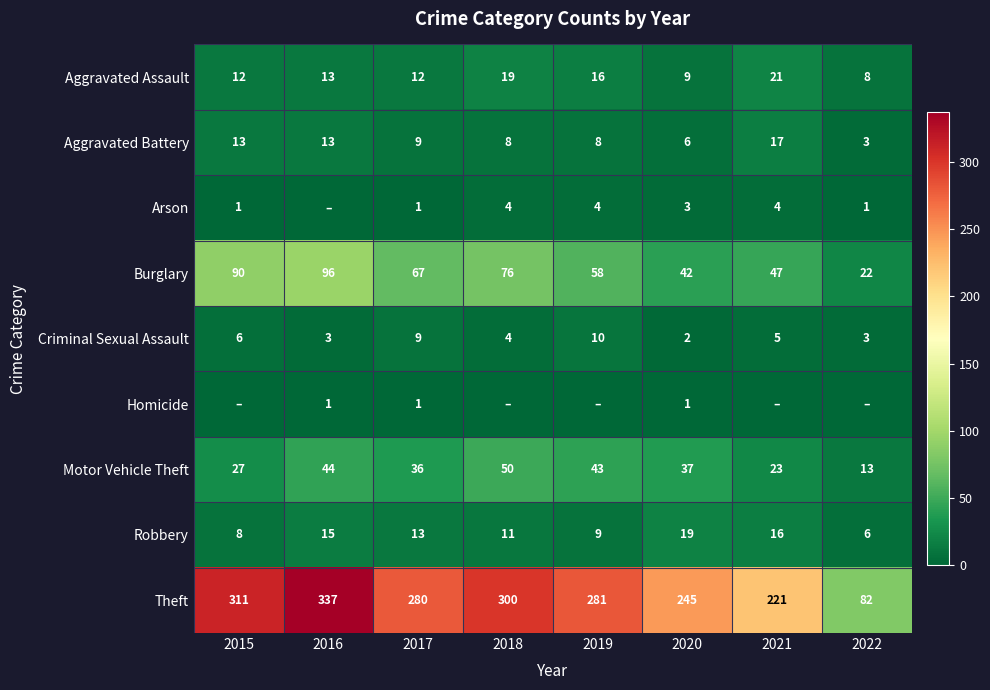

At which label is Criminal Sexual Assault closest to 6?

2015